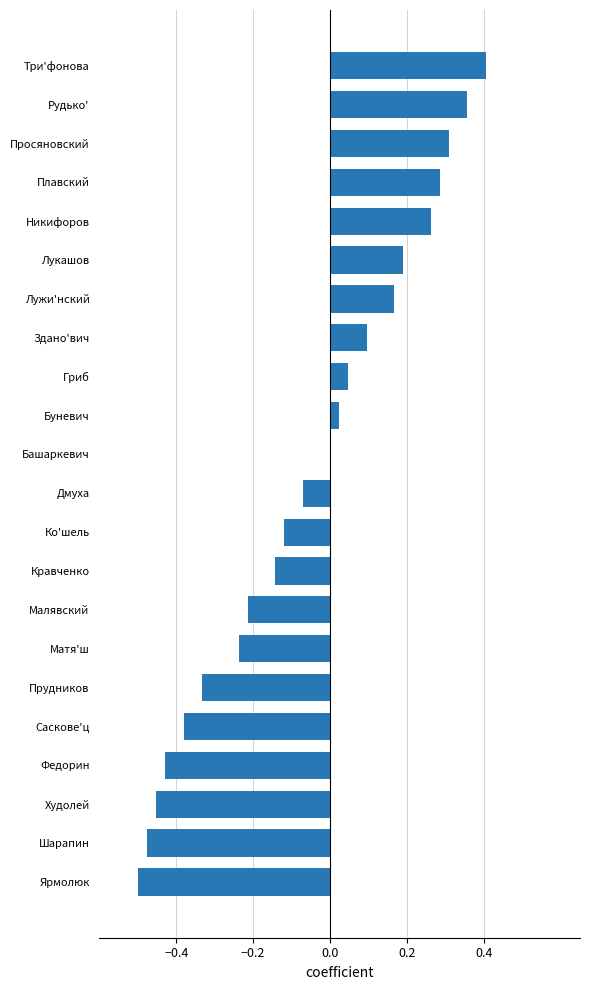

True or false: the data shows 0.1 at Здано'вич.

True